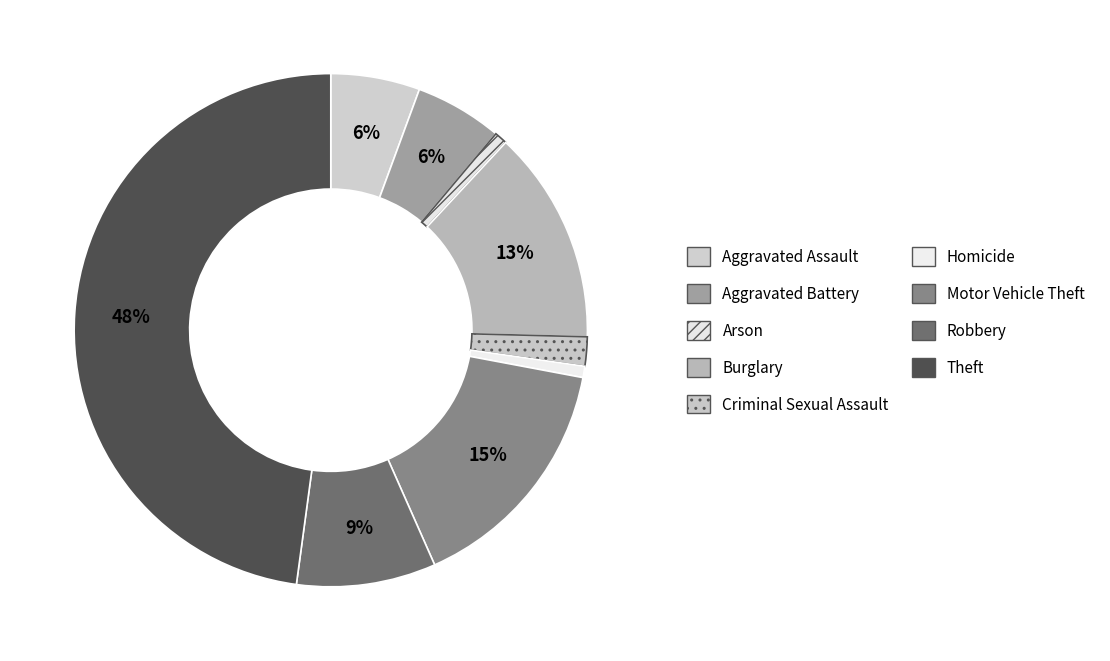

How many slices are in this pie chart?

9